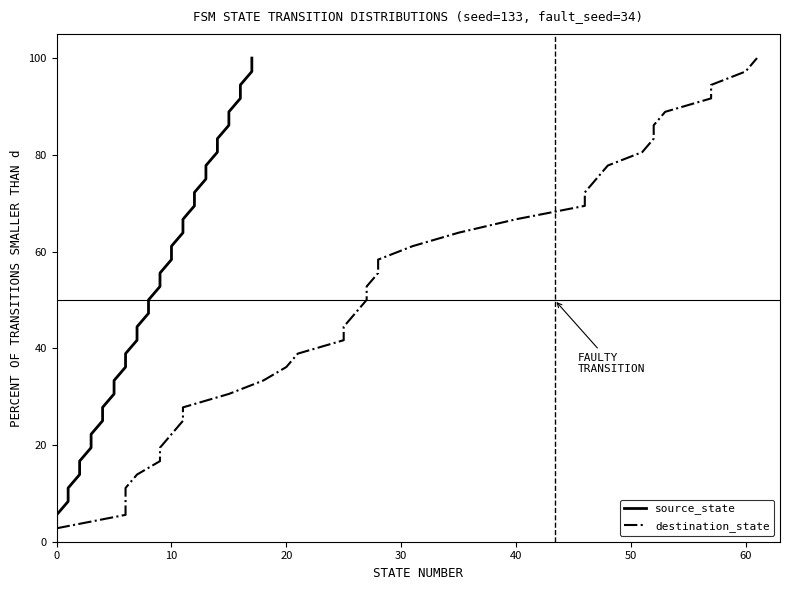

Is it true that destination_state equals 14.0 at 10?

False